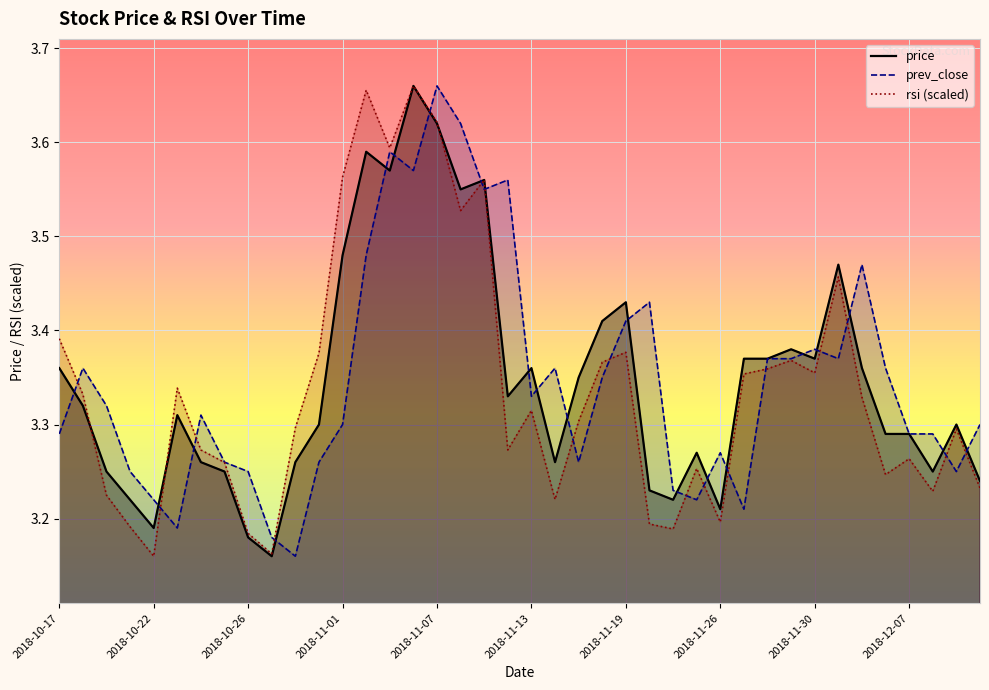

What is the spread (max minus min) of values at 2018-11-14?

0.1